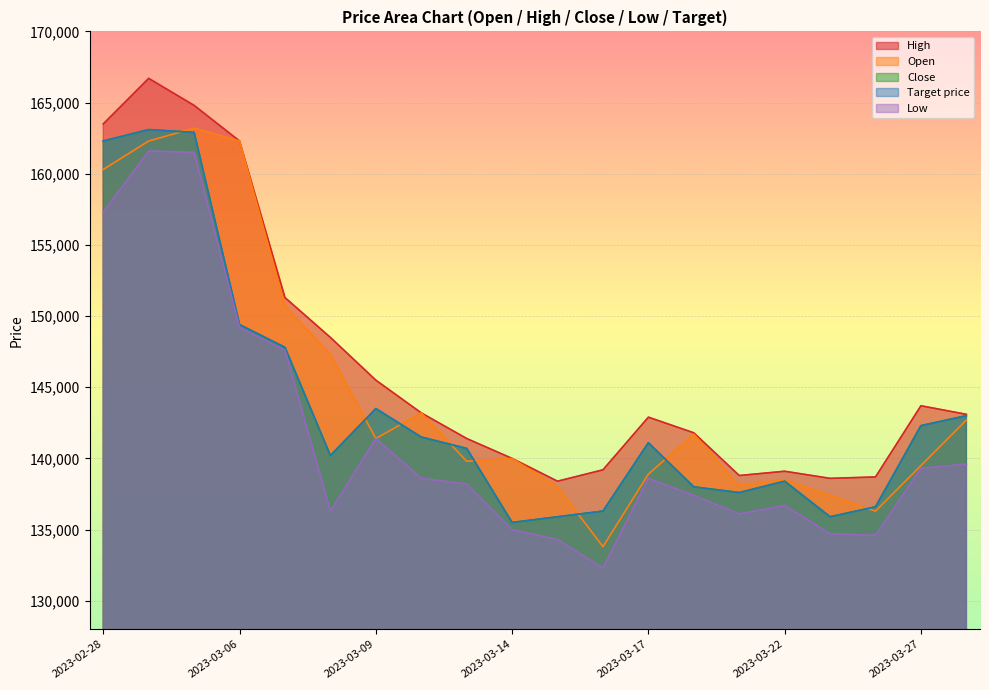

Where is the first local maximum for Target price?

2023-03-02